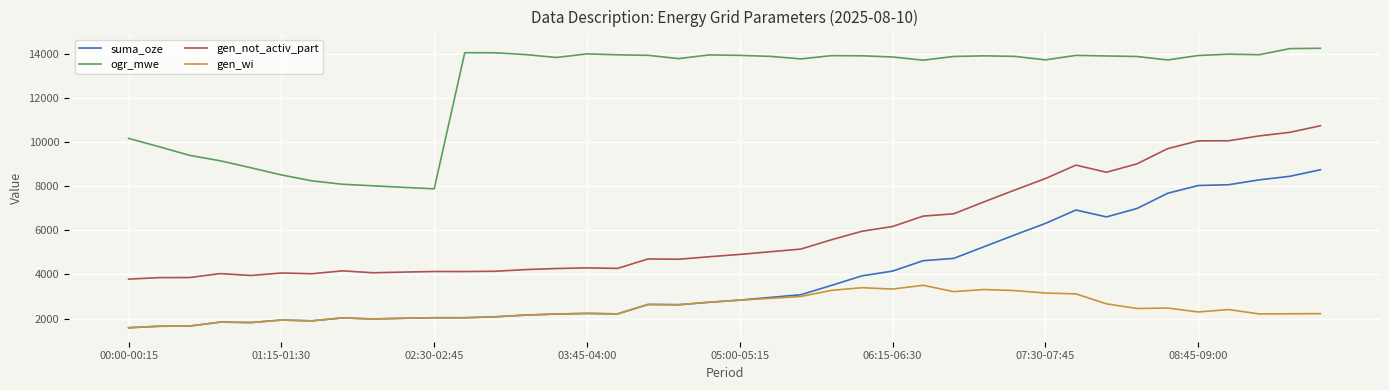

True or false: gen_wi and gen_not_activ_part intersect in this chart.

False